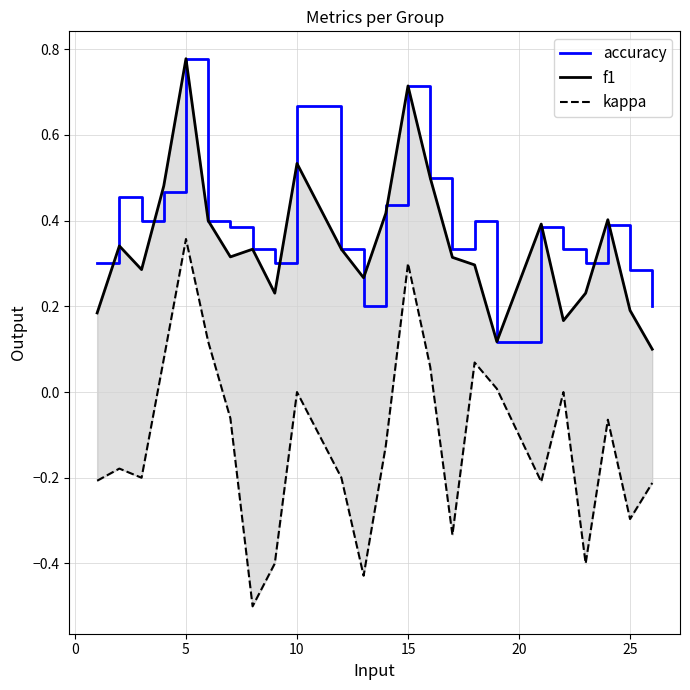

Reading right to left, list all the values displayed in this chart.

accuracy: 0.2	0.3	0.4	0.3	0.3	0.4	0.1	0.4	0.3	0.5	0.7	0.4	0.2	0.3	0.7	0.3	0.3	0.4	0.4	0.8	0.5	0.4	0.5	0.3
f1: 0.1	0.2	0.4	0.2	0.2	0.4	0.1	0.3	0.3	0.5	0.7	0.4	0.3	0.3	0.5	0.2	0.3	0.3	0.4	0.8	0.5	0.3	0.3	0.2
kappa: -0.2	-0.3	-0.1	-0.4	0.0	-0.2	0.0	0.1	-0.3	0.1	0.3	-0.1	-0.4	-0.2	0.0	-0.4	-0.5	-0.1	0.1	0.4	0.1	-0.2	-0.2	-0.2